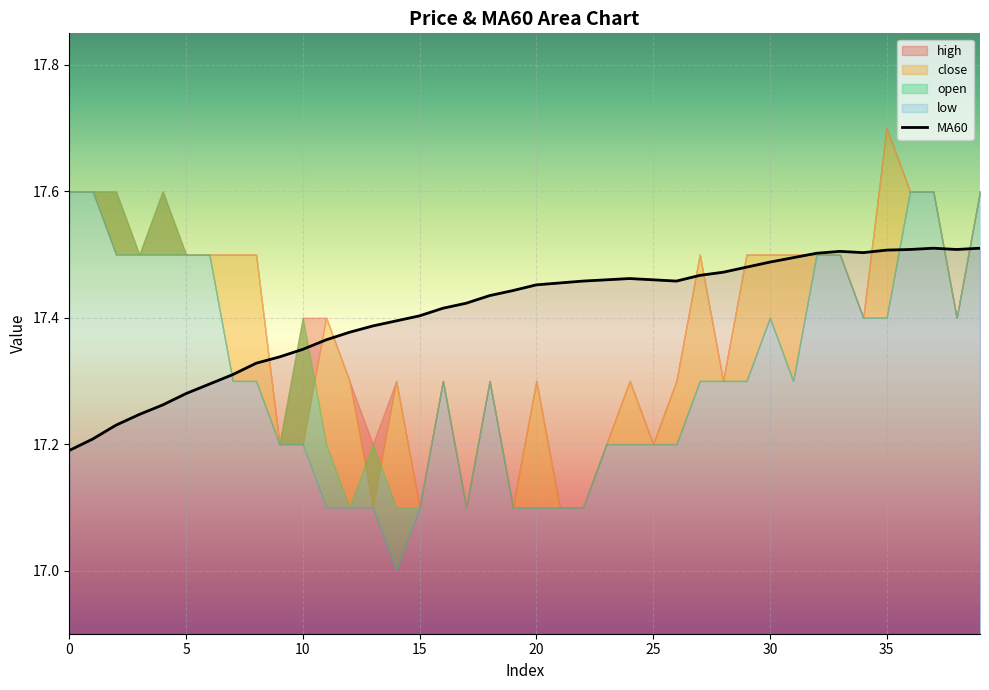

What is the label of the 37th point from the left?

36